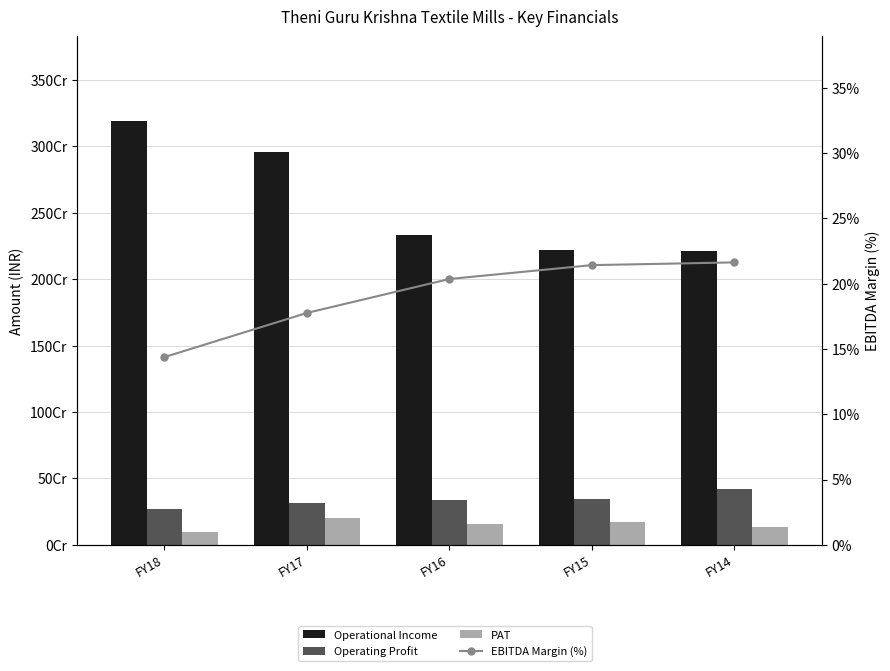

Reading left to right, list all the values displayed in this chart.

Operational Income: FY18=3189934250.0	FY17=2954144996.0	FY16=2333935793.0	FY15=2222686413.0	FY14=2208920001.0
Operating Profit: FY18=268930796.0	FY17=313610702.0	FY16=338538849.0	FY15=343893727.0	FY14=424002315.0
PAT: FY18=93057894.0	FY17=201020532.0	FY16=160532929.0	FY15=174314125.0	FY14=135207155.0
EBITDA Margin (%): FY18=14.4	FY17=17.8	FY16=20.4	FY15=21.4	FY14=21.6